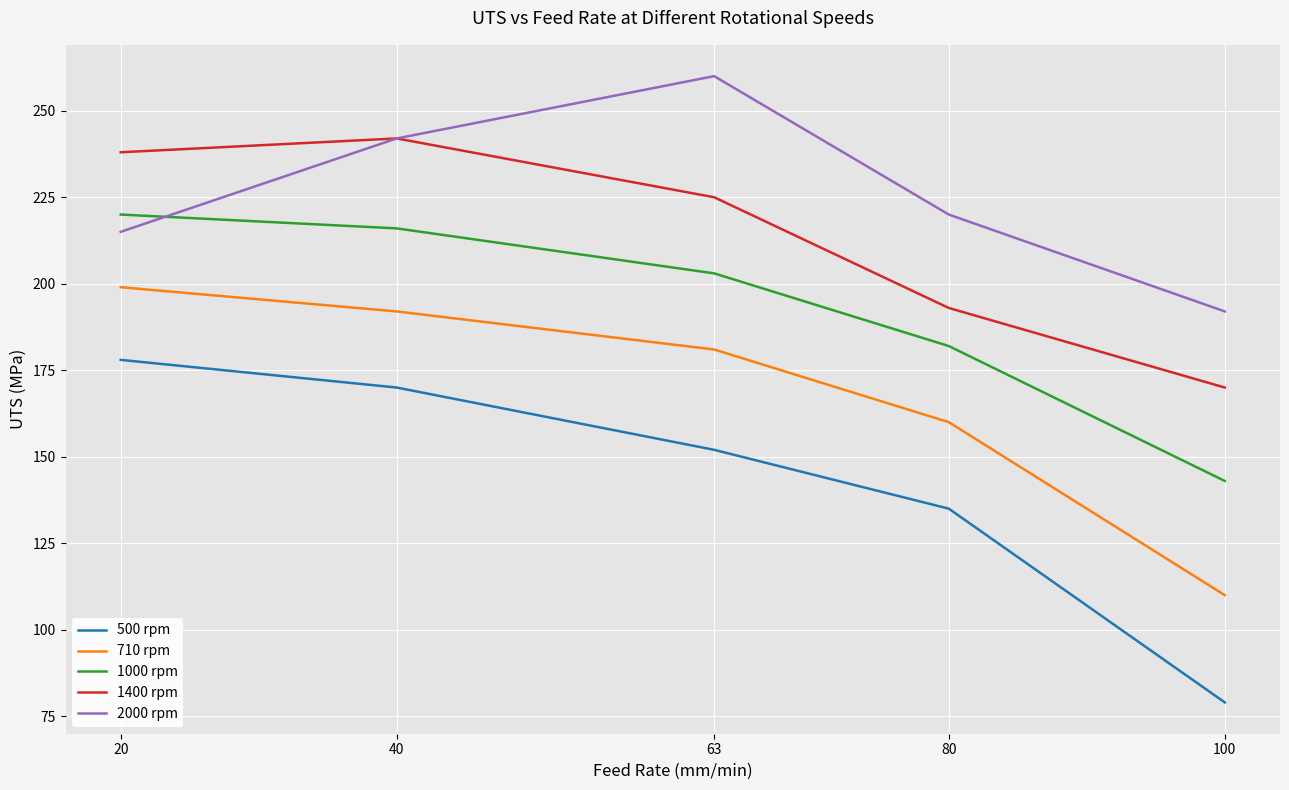

At 80, list the series in order from largest to smallest.

2000 rpm, 1400 rpm, 1000 rpm, 710 rpm, 500 rpm